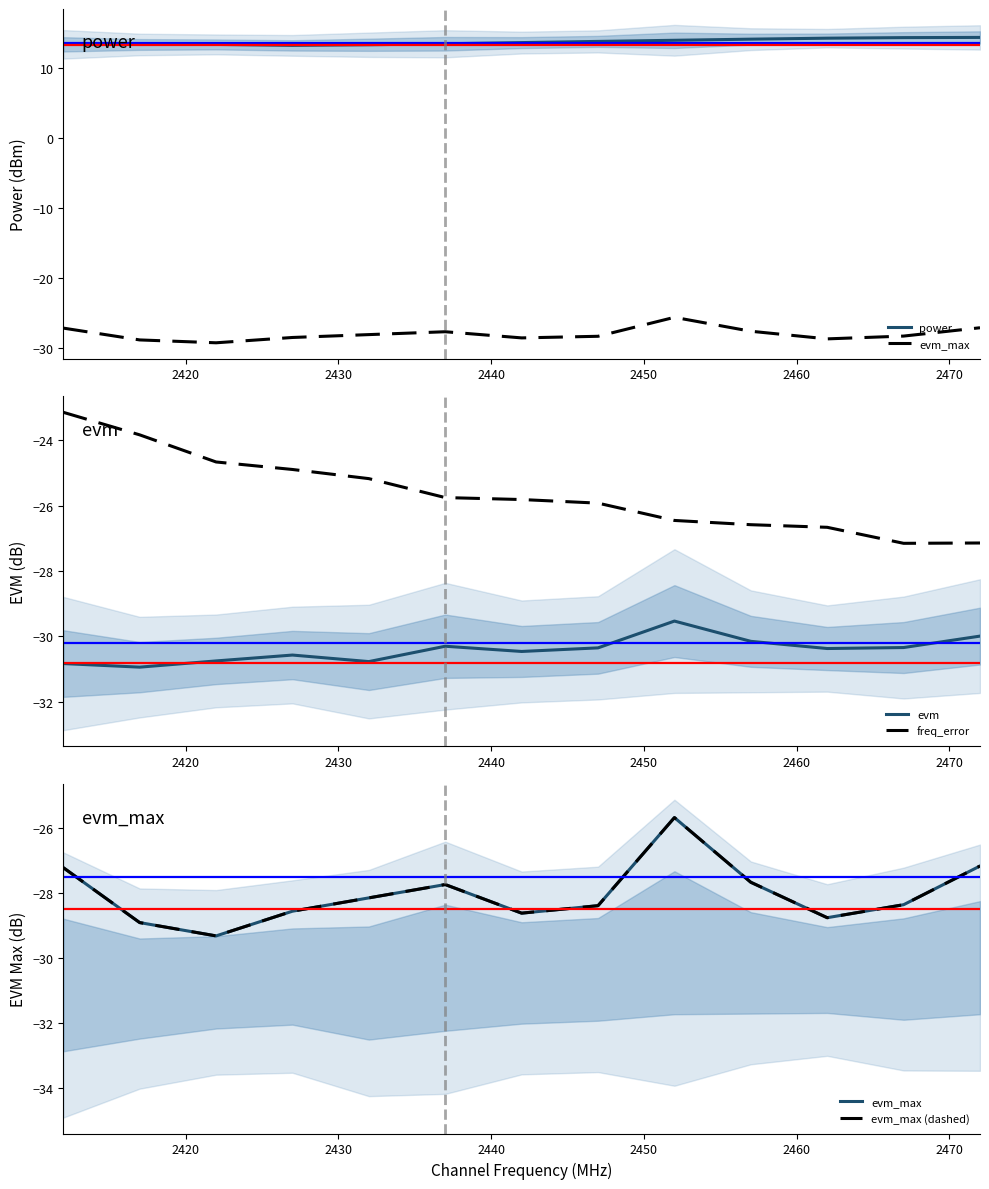

What is the minimum value for evm_max (dashed)?

-29.3